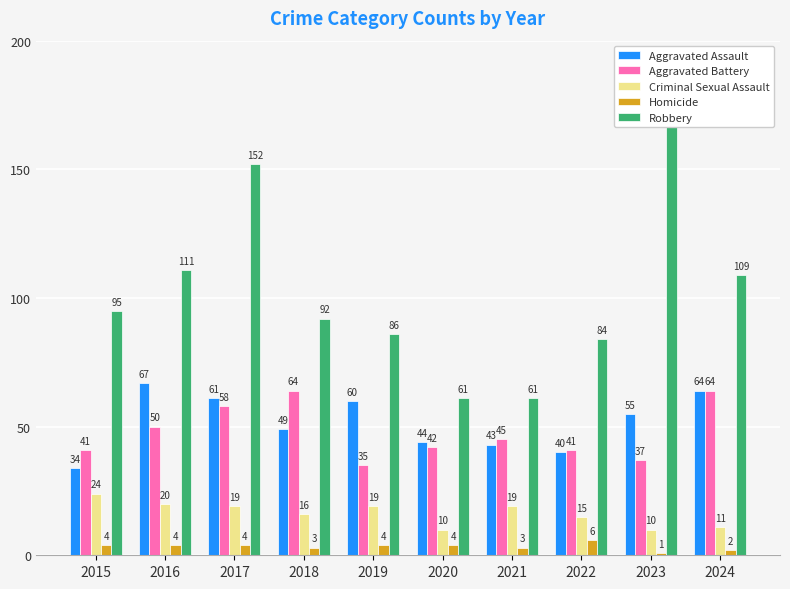

Reading left to right, list all the values displayed in this chart.

Aggravated Assault: 2015=34	2016=67	2017=61	2018=49	2019=60	2020=44	2021=43	2022=40	2023=55	2024=64
Aggravated Battery: 2015=41	2016=50	2017=58	2018=64	2019=35	2020=42	2021=45	2022=41	2023=37	2024=64
Criminal Sexual Assault: 2015=24	2016=20	2017=19	2018=16	2019=19	2020=10	2021=19	2022=15	2023=10	2024=11
Homicide: 2015=4	2016=4	2017=4	2018=3	2019=4	2020=4	2021=3	2022=6	2023=1	2024=2
Robbery: 2015=95	2016=111	2017=152	2018=92	2019=86	2020=61	2021=61	2022=84	2023=174	2024=109